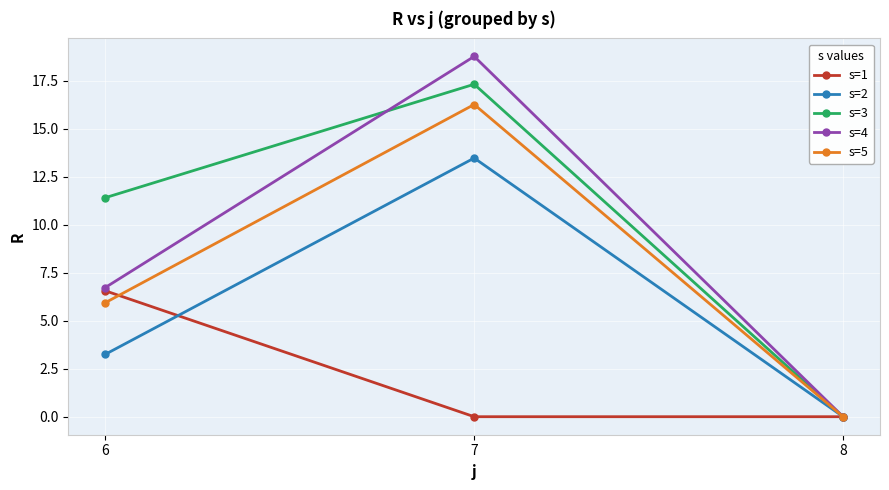

The value of s=2 at 7 is 19.7. True or false?

False